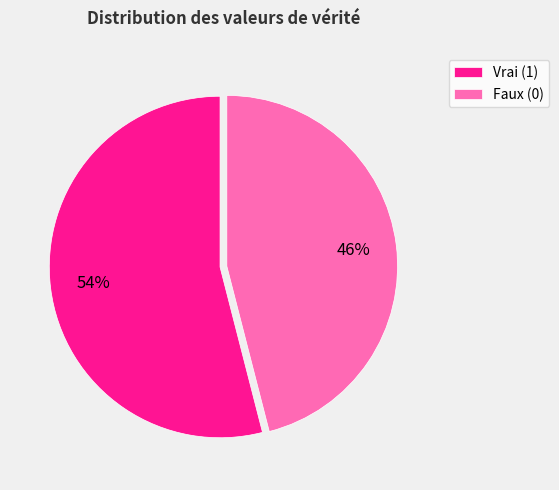

Does Faux (0) account for over 50% of the chart?

No